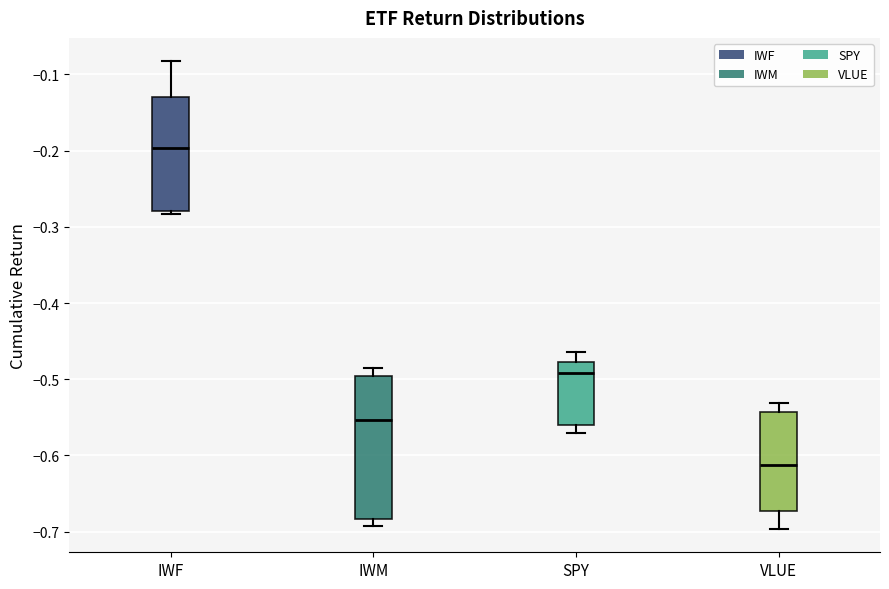

Where is the lower edge of the box for IWF on the y-axis? The values are not printed on the chart, so give them approximately, as read against the axis.

-0.28